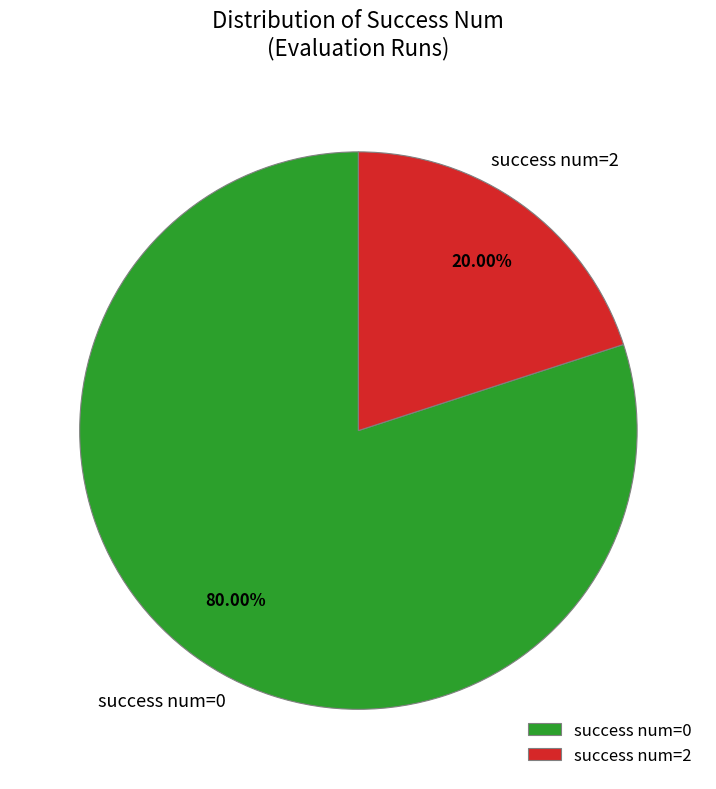

What is the ratio of the value at success num=0 to the value at success num=2?

4.0